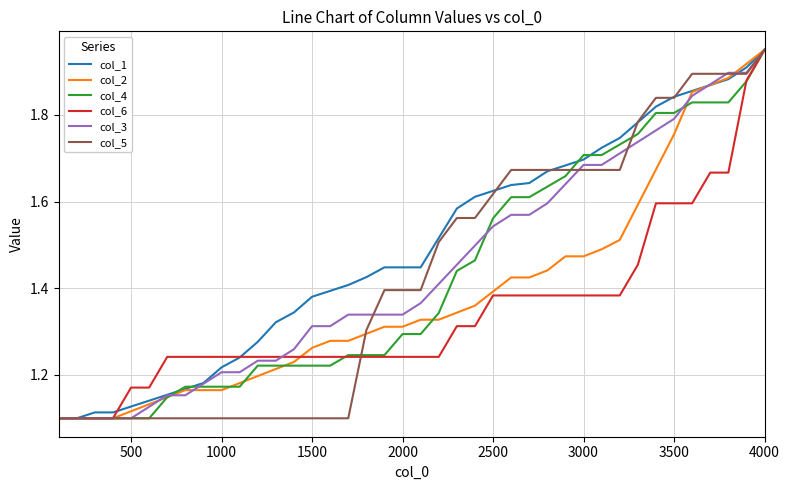

What is the difference between the second highest and minimum values in the col_4 series?

0.8